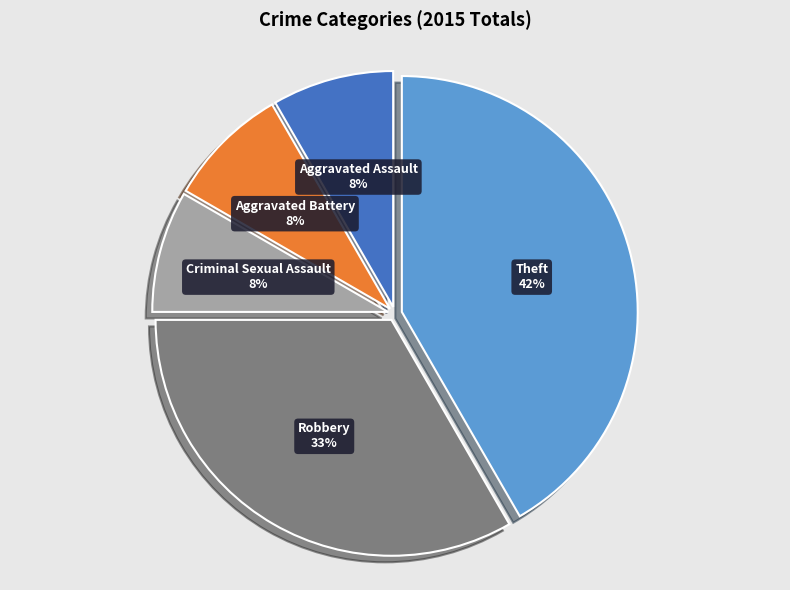

Does any single category account for the majority?

No